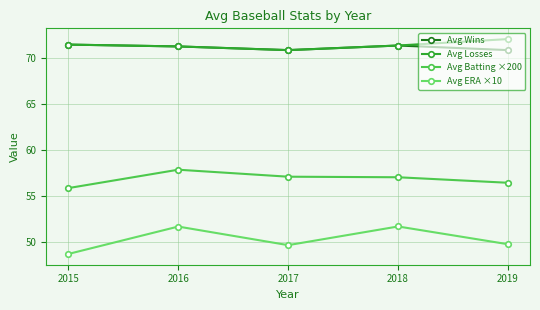

The value of Avg Losses at 2019 is 23.9. True or false?

False